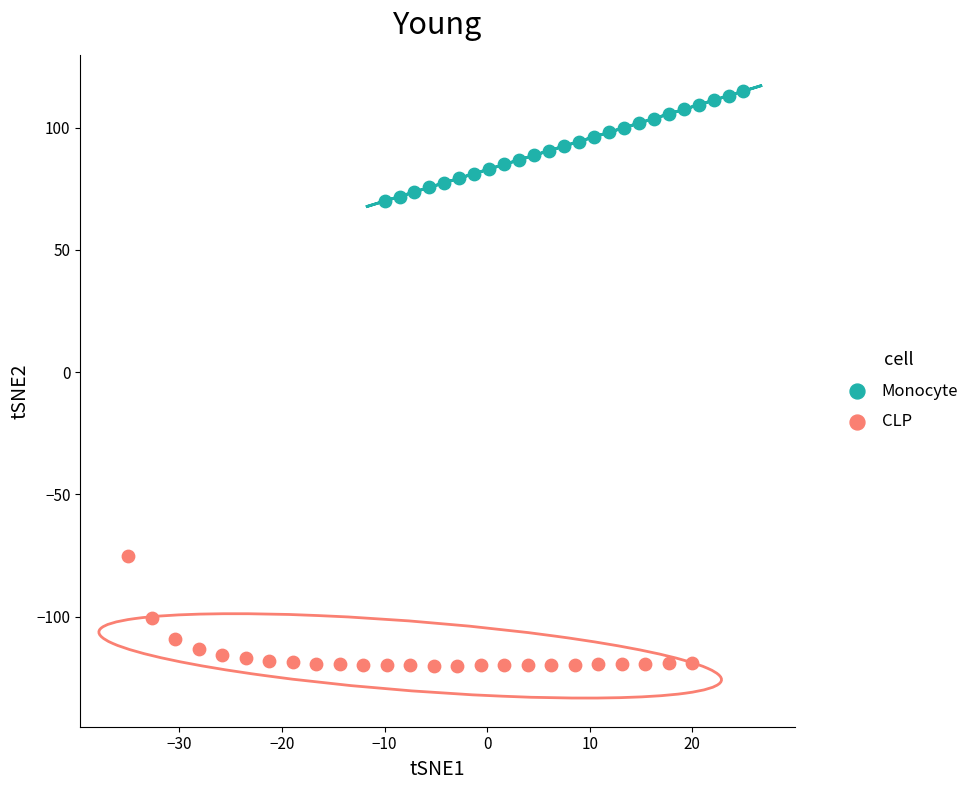

What are all the series names shown in the legend?

Monocyte, CLP